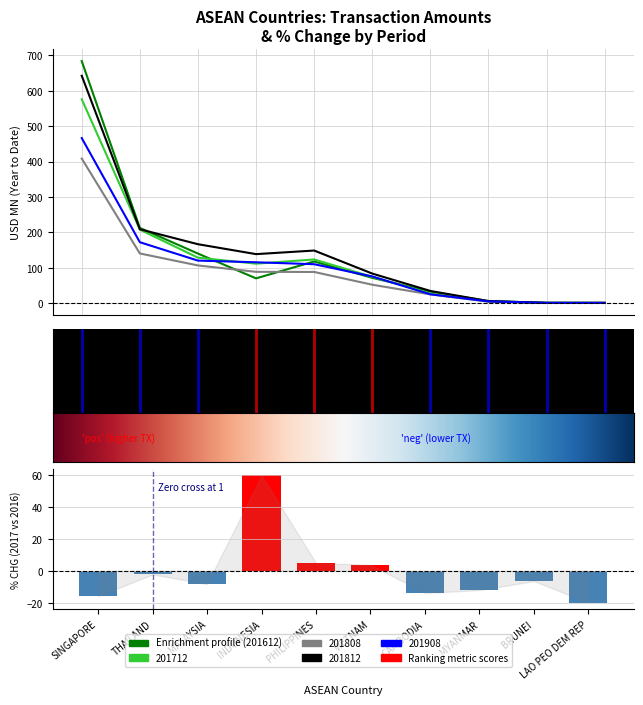

Reading left to right, extract all data points from this chart.

201612: 683.8	212.2	139.8	69.7	117.5	71.2	31.9	5.5	0.4	0.2
201712: 575.9	207.5	128.2	111.2	123.1	73.9	27.5	4.9	0.3	0.2
201808: 408.2	140.1	106.2	88.2	87.7	51.7	24.3	3.6	0.3	0.4
201812: 642.5	208.5	166.2	138.2	148.3	83.2	34.1	5.4	0.5	0.5
201908: 466.2	171.8	119.9	115.1	109.7	75.1	24.7	4.6	0.4	0.2
201712_pct_chg: -15.8	-2.3	-8.3	59.6	4.8	3.8	-13.8	-12.1	-6.4	-19.9